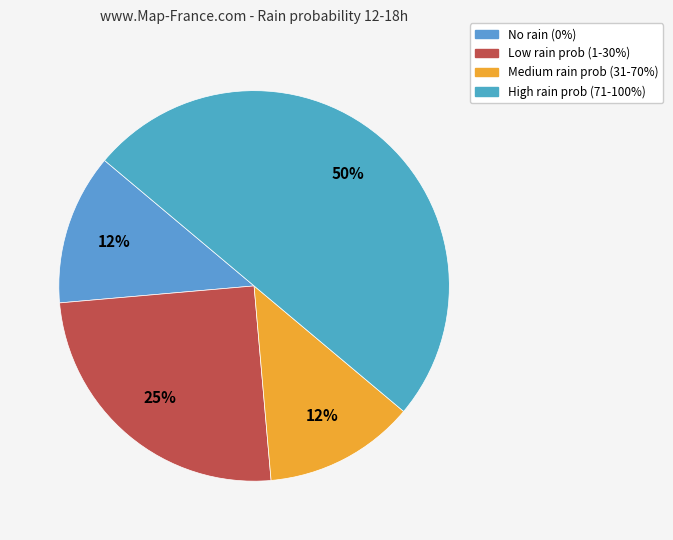

How many segments does this pie chart have?

4